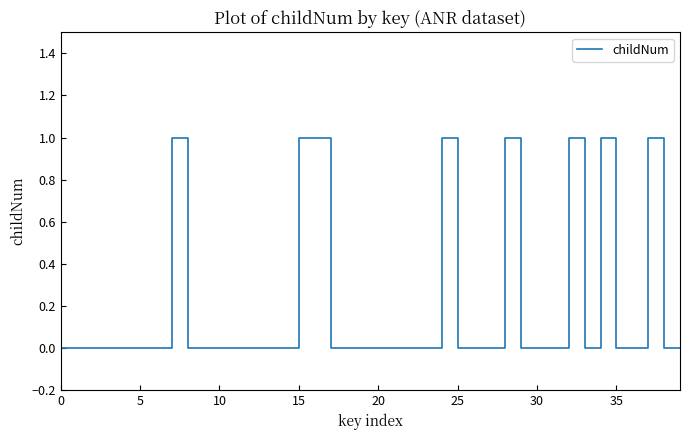

What is the sum of all values?

8